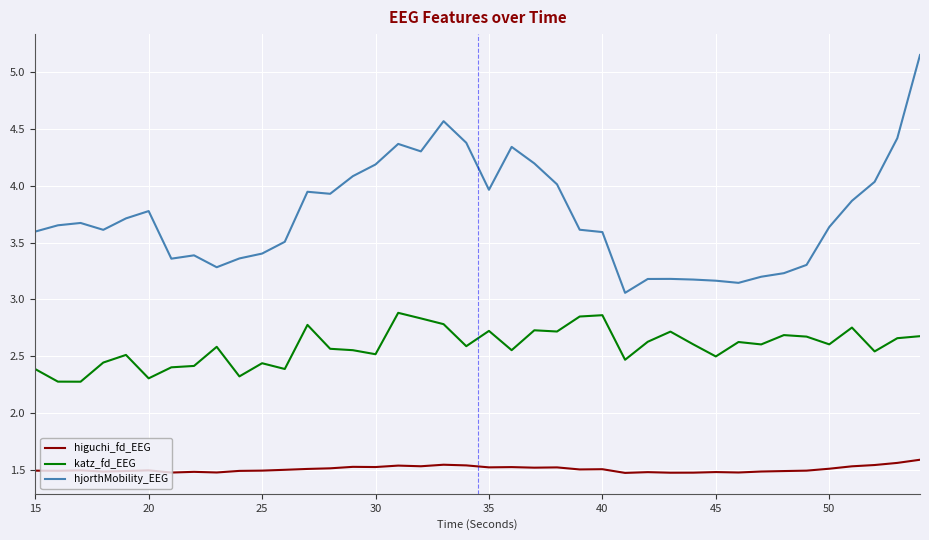

Which series has the widest spread of values?

hjorthMobility_EEG